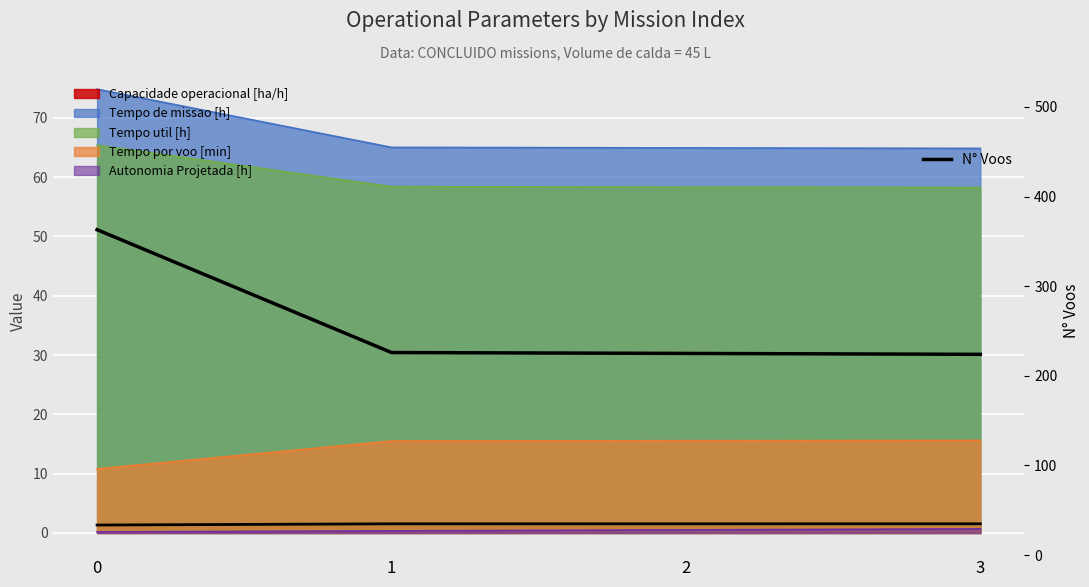

Rank the categories by value from lowest to highest.

3, 2, 1, 0